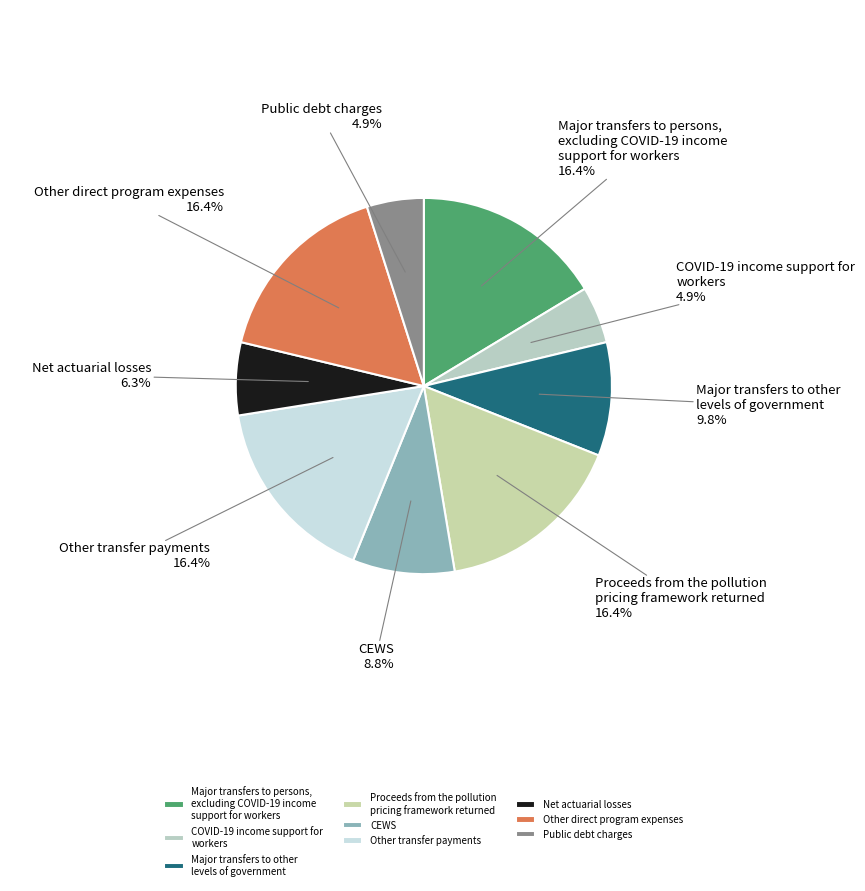

To the nearest percent, what is the difference between the largest and smallest slice percentages?

11%